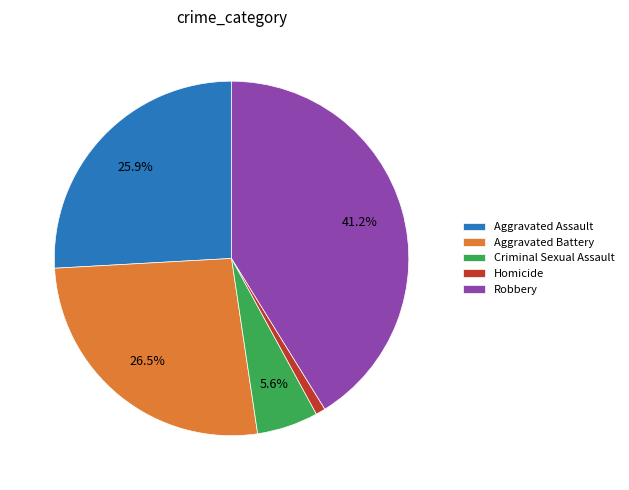

To the nearest percent, what is the combined percentage of Aggravated Battery and Criminal Sexual Assault?

32%